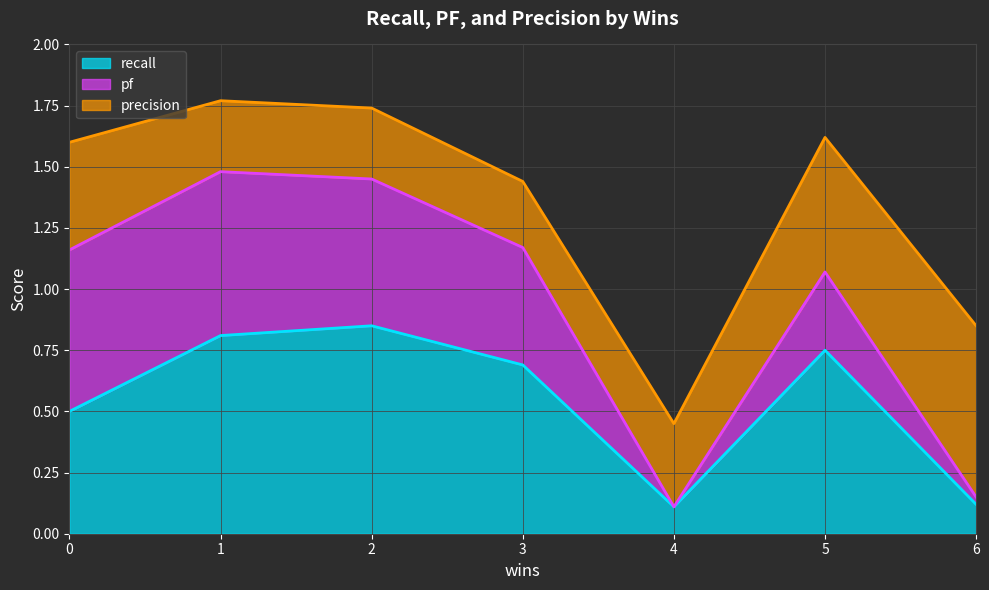

What are all the series names shown in the legend?

recall, pf, precision